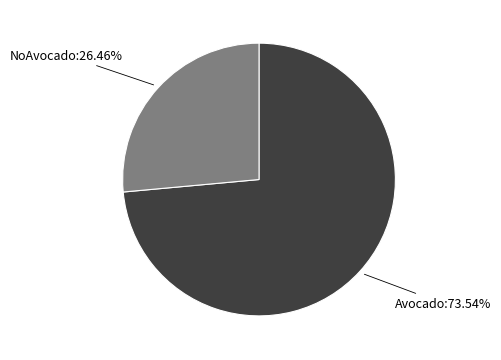

Is there a majority slice in this chart?

Yes